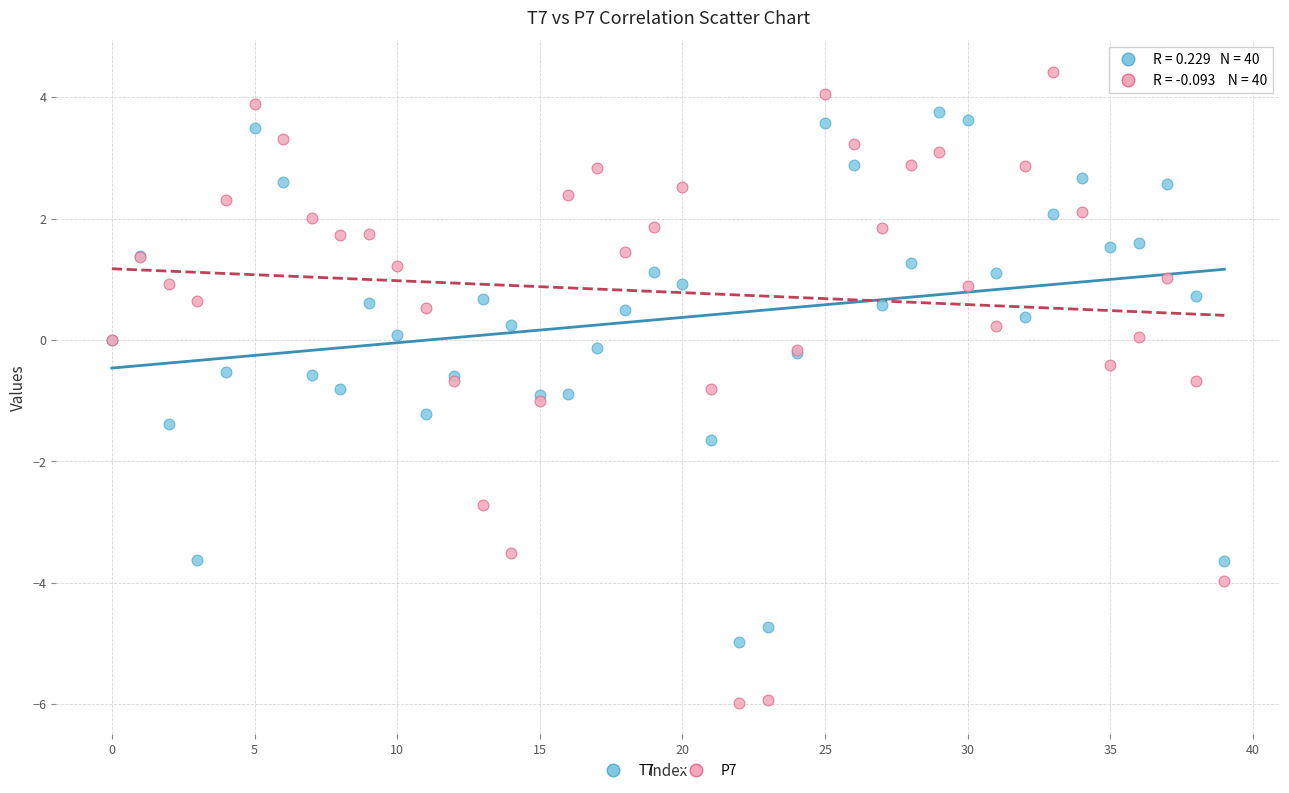

Which series has the widest spread of Y values?

P7